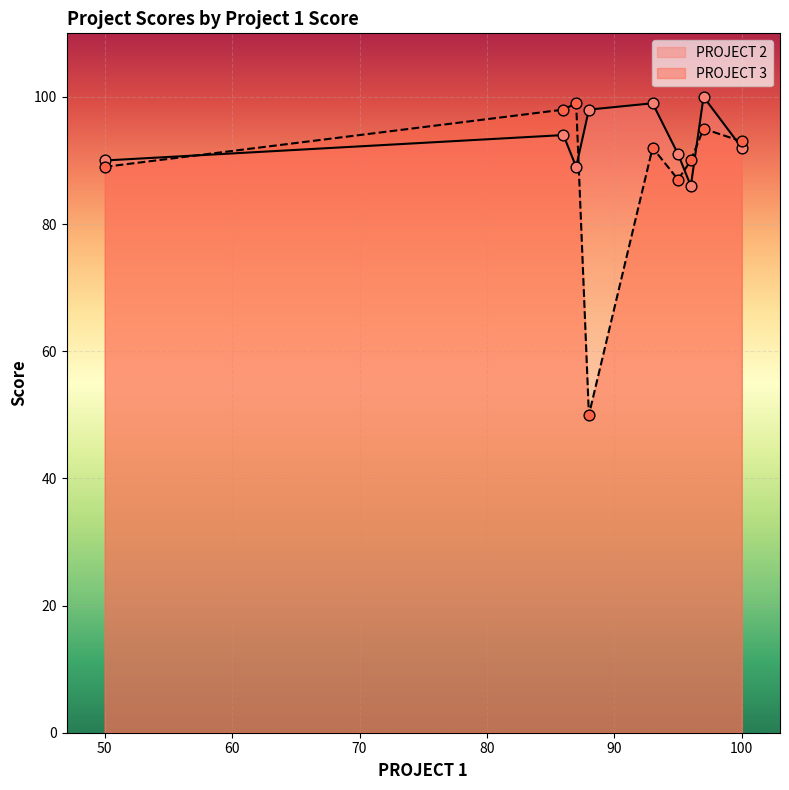

Which series contains the lowest Y value?

PROJECT 3